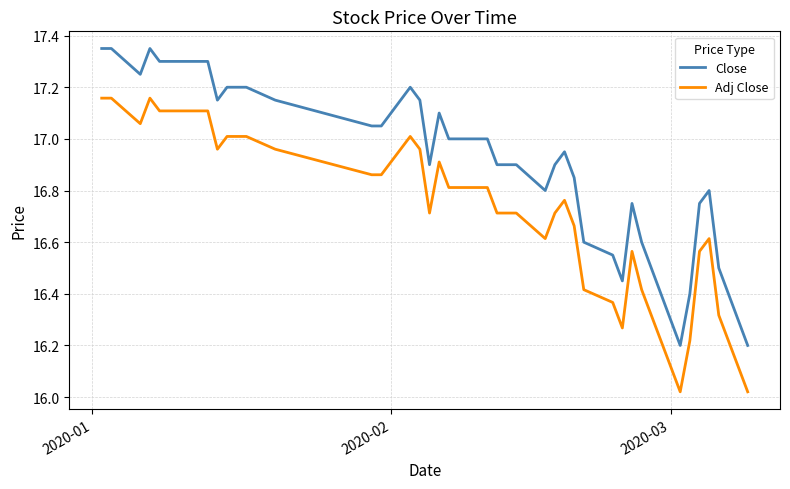

Rank the series by their maximum value, from lowest to highest.

Adj Close, Close